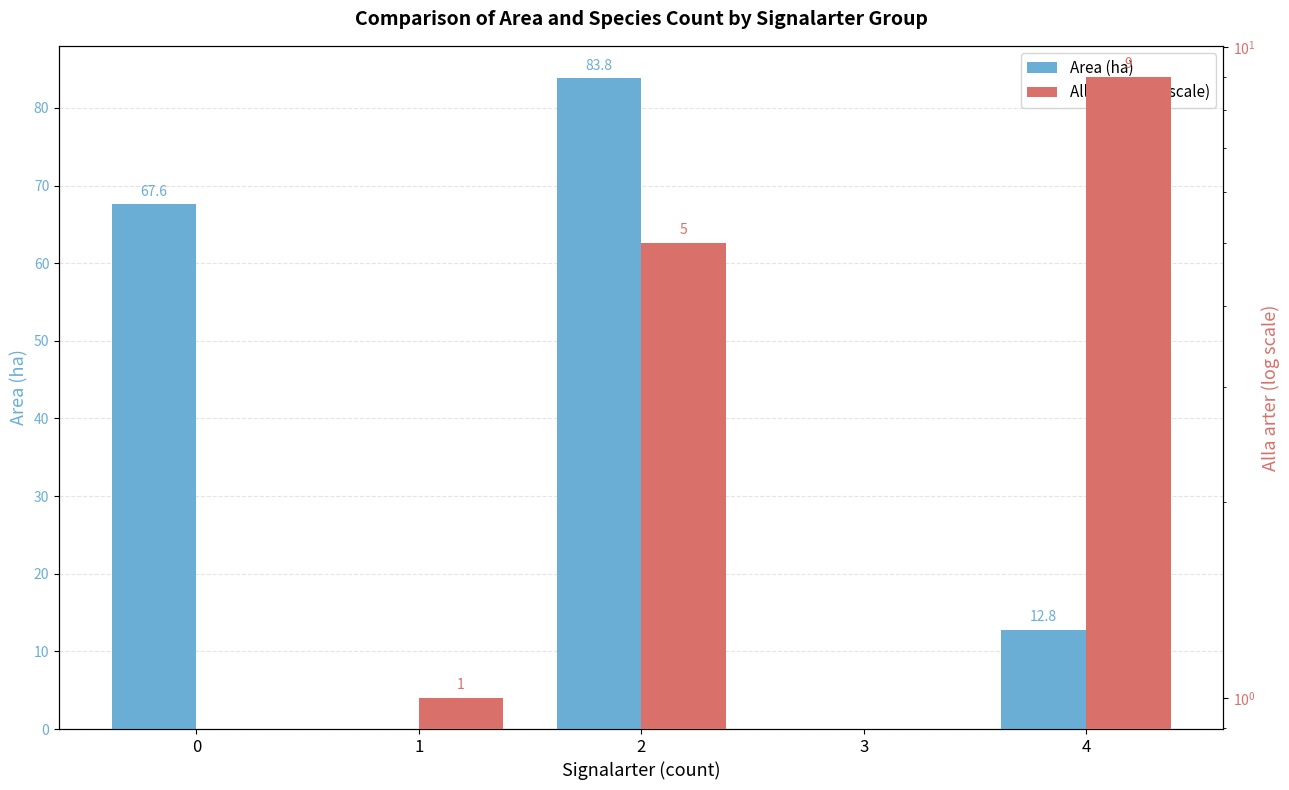

The Area (ha) series shows 0.0 at 1. True or false?

True